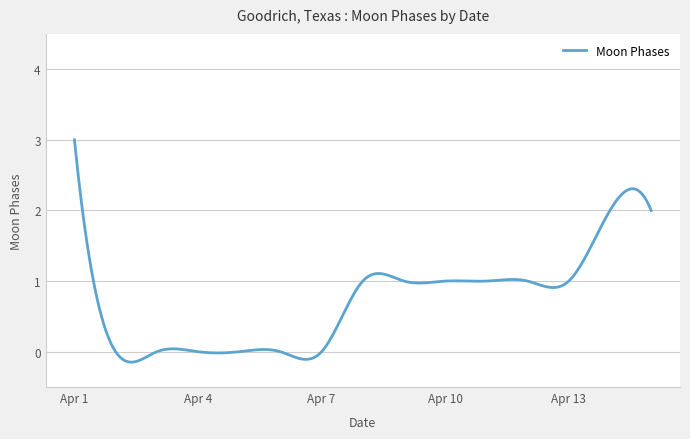

True or false: there are more than 0 points higher than both neighbors.

True